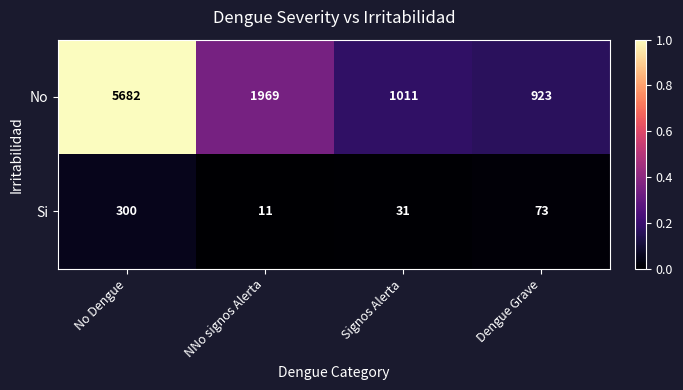

At which label is Si closest to 155?

Dengue Grave